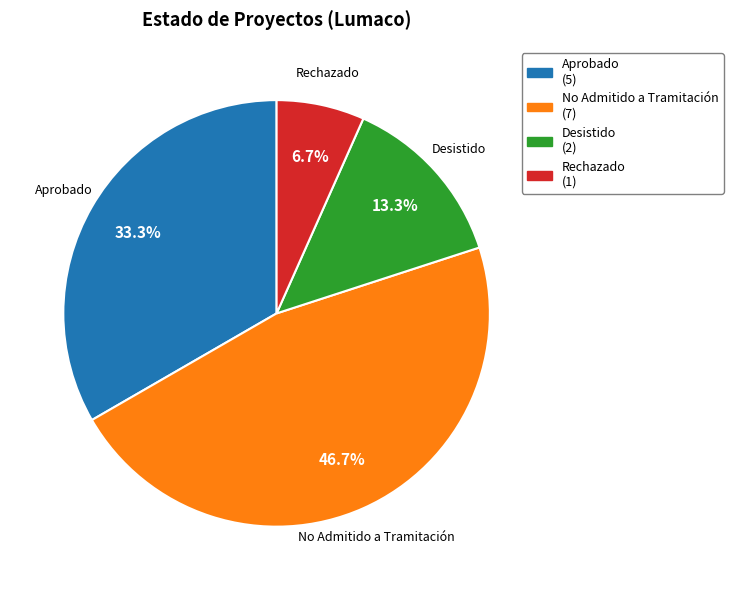

The Desistido slice represents 13% of the pie. True or false?

True